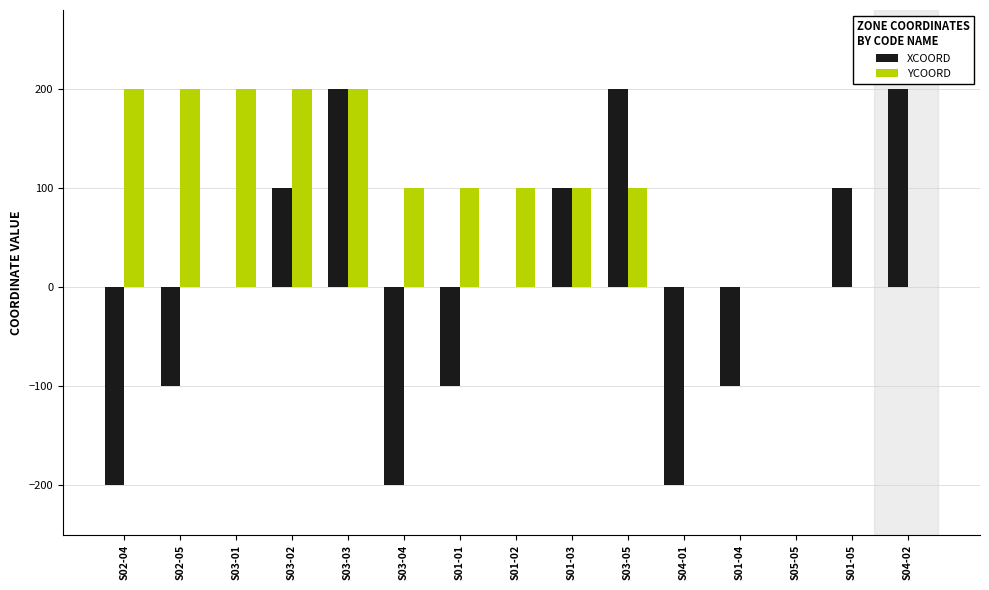

Is the value of YCOORD at S01-04 greater than the value of XCOORD at S02-04?

Yes